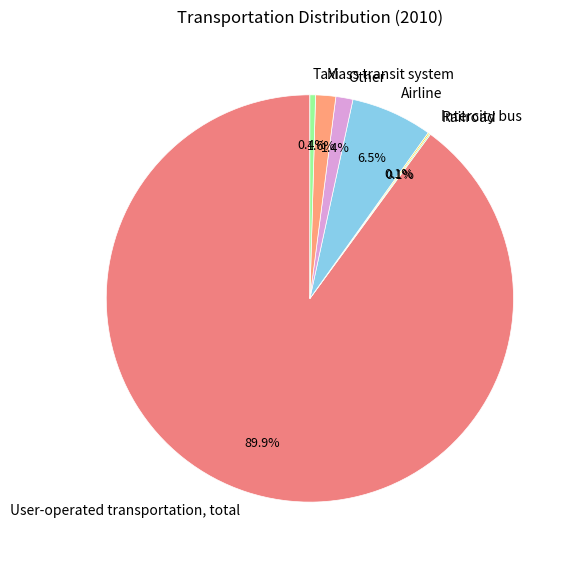

How much of the chart is everything except Taxi?

99.6%